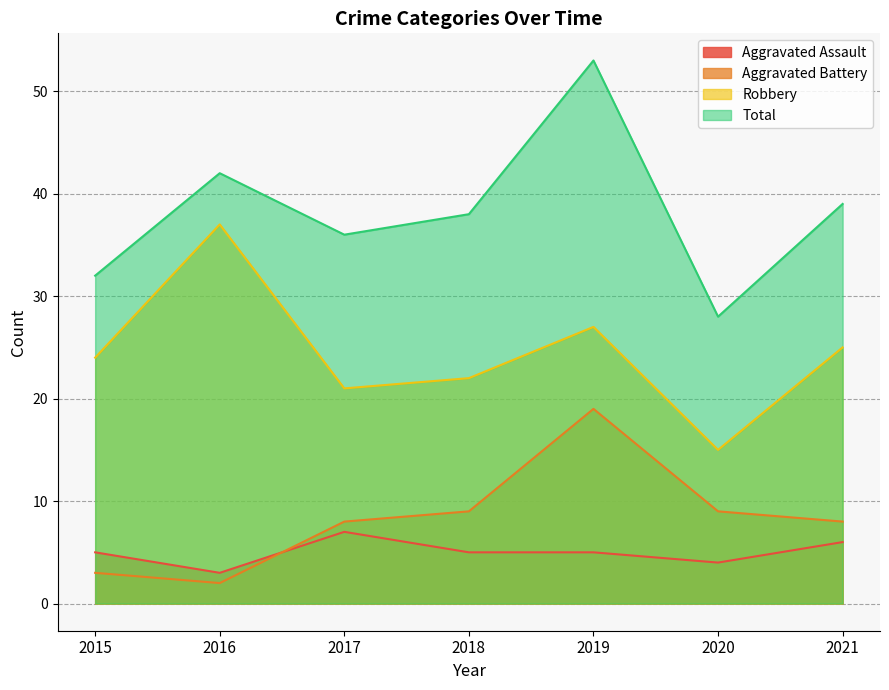

How many lines are shown in the chart?

4